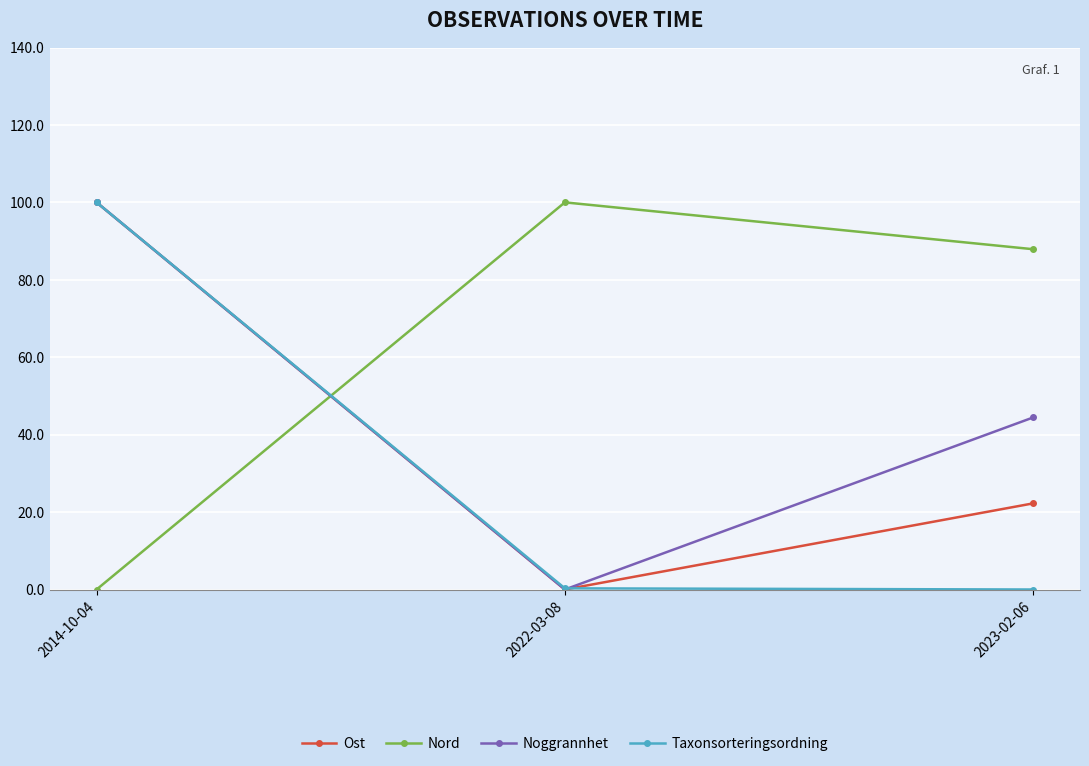

How many lines are shown in the chart?

4